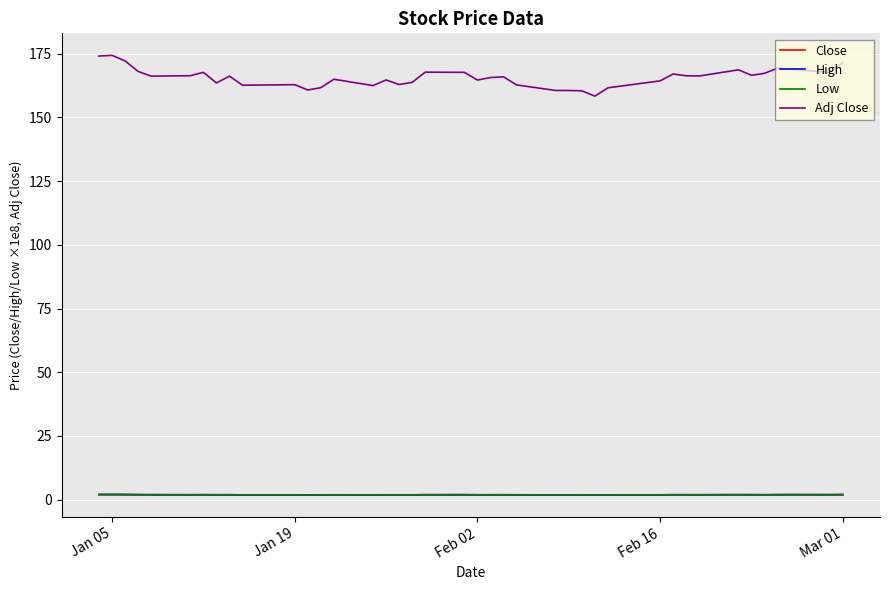

How many lines are shown in the chart?

4